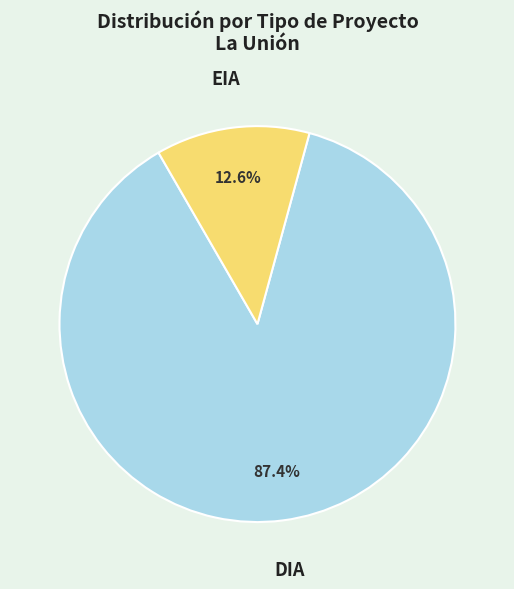

How many slices are in this pie chart?

2